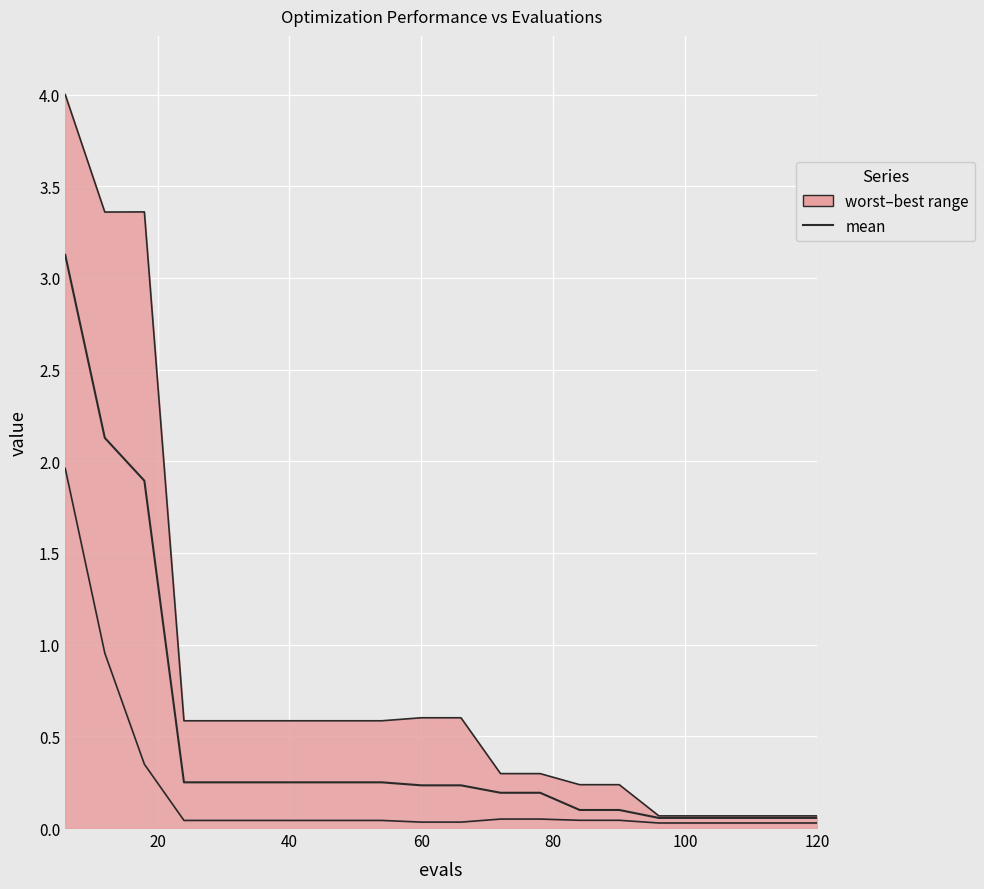

What is the sum of all values?

10.0